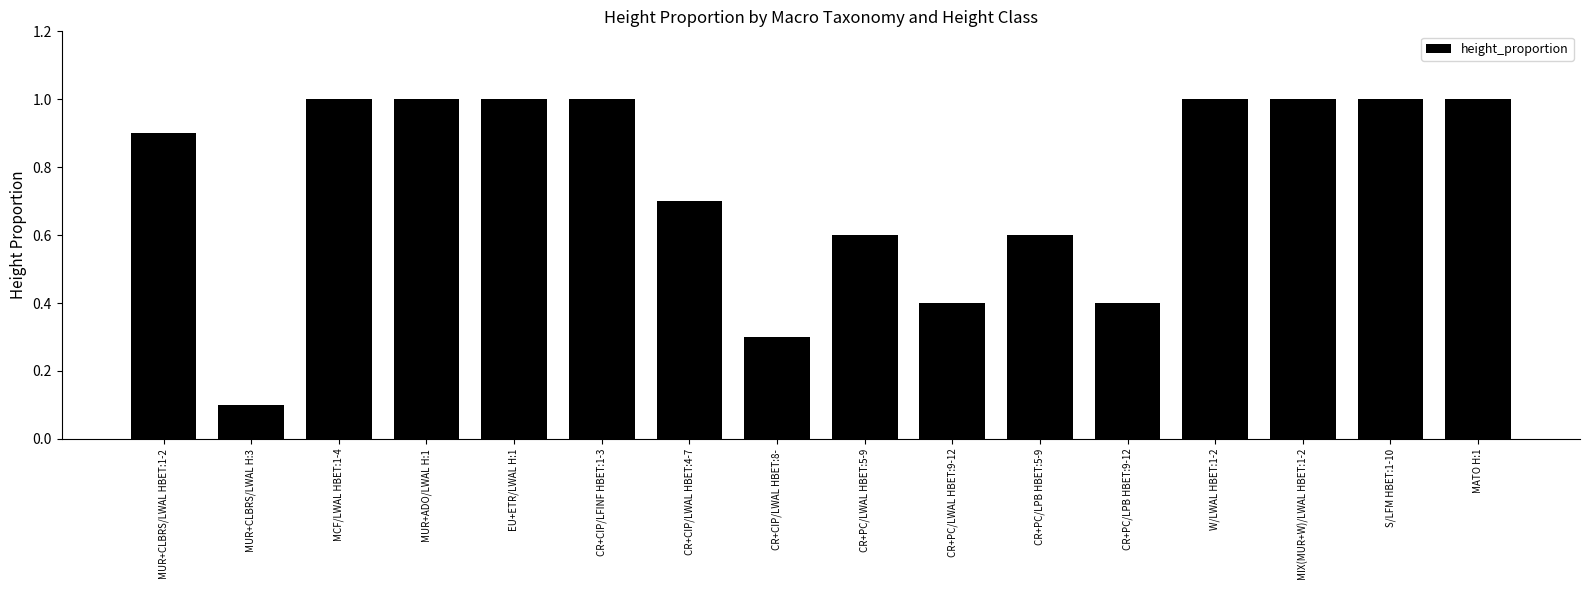

The value at CR+PC/LPB HBET:5-9 is 1.0. True or false?

False